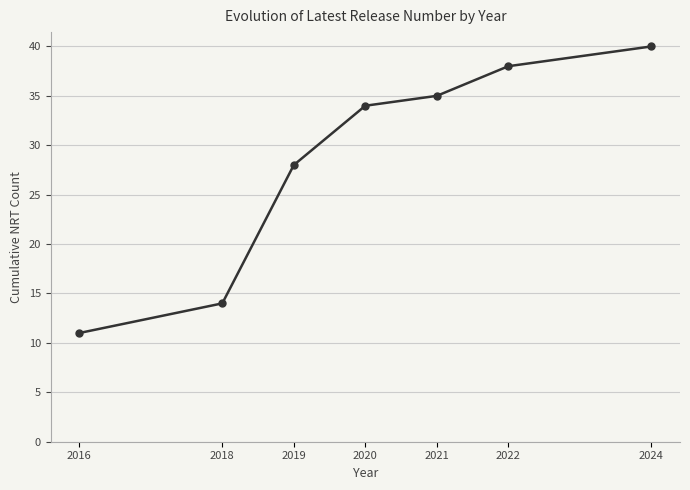

Which label corresponds to the smallest value in the chart?

2016